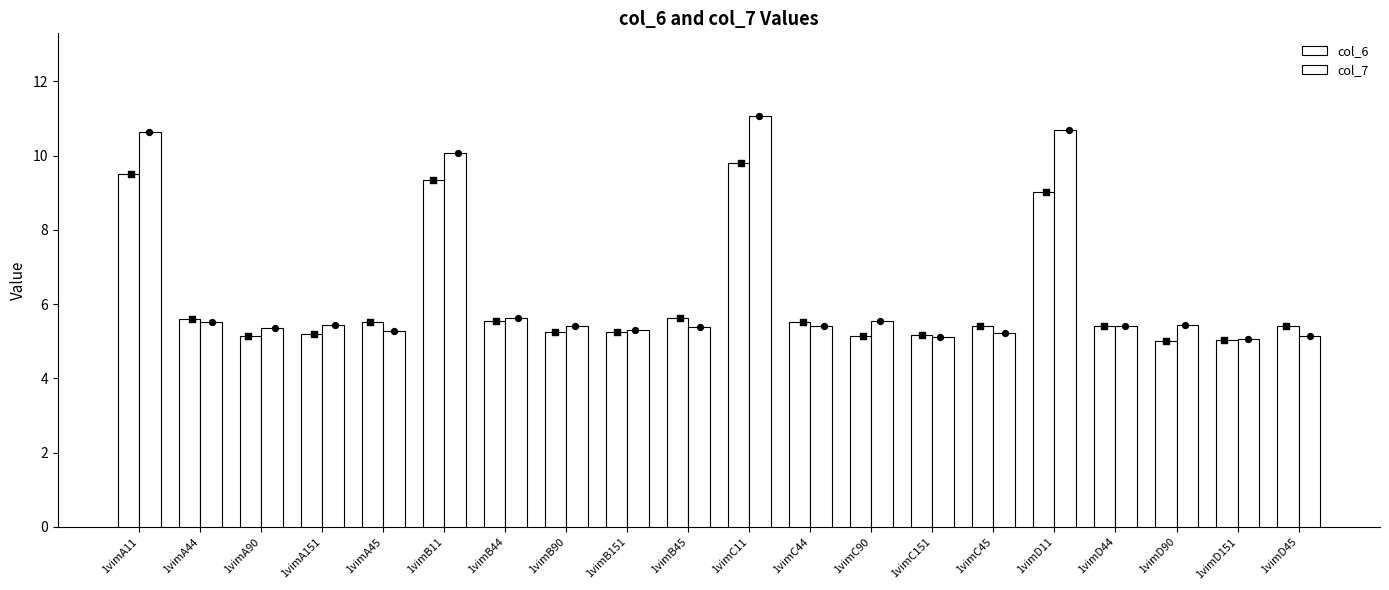

What are all the series names shown in the legend?

col_6, col_7